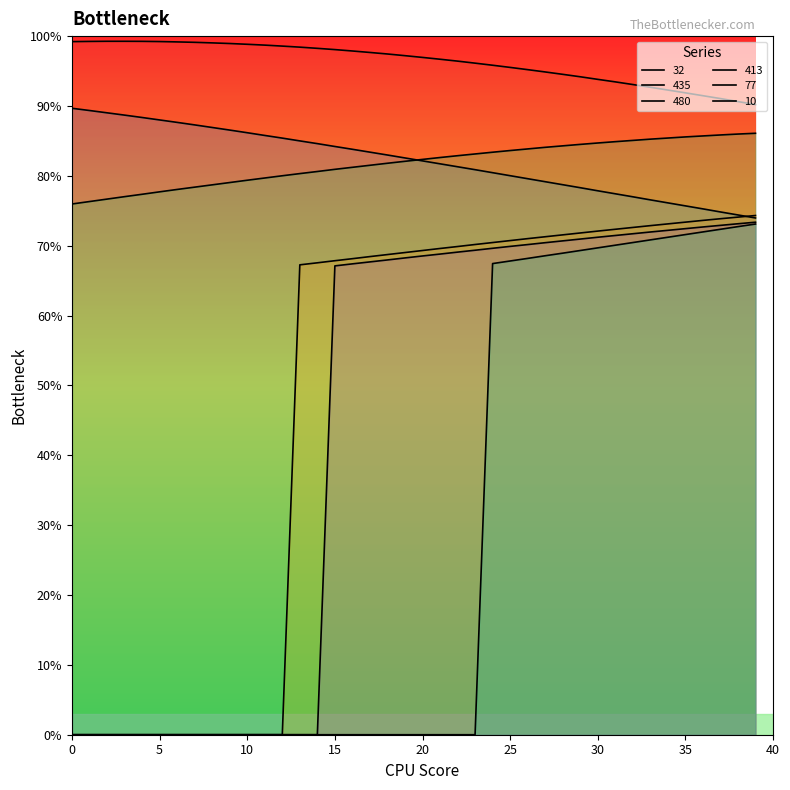

Reading right to left, what are all the values shown in this chart?

32: 90.2	90.6	91.1	91.5	91.9	92.3	92.7	93.1	93.5	93.8	94.2	94.5	94.9	95.2	95.5	95.8	96.1	96.4	96.7	97.0	97.2	97.4	97.7	97.9	98.1	98.2	98.4	98.6	98.7	98.8	98.9	99.0	99.1	99.2	99.2	99.2	99.3	99.3	99.2	99.2
435: 74.0	74.4	74.8	75.3	75.7	76.1	76.6	77.0	77.4	77.9	78.3	78.7	79.2	79.6	80.0	80.5	80.9	81.3	81.7	82.1	82.6	83.0	83.4	83.8	84.2	84.6	85.0	85.4	85.8	86.2	86.5	86.9	87.3	87.7	88.0	88.3	88.7	89.0	89.3	89.7
480: 86.1	86.0	85.8	85.7	85.6	85.4	85.2	85.1	84.9	84.7	84.5	84.3	84.1	83.8	83.6	83.4	83.1	82.9	82.6	82.3	82.1	81.8	81.5	81.2	80.9	80.6	80.3	80.0	79.7	79.4	79.0	78.7	78.4	78.0	77.7	77.4	77.0	76.7	76.3	76.0
413: 74.3	74.1	73.9	73.6	73.4	73.1	72.9	72.6	72.3	72.1	71.8	71.5	71.3	71.0	70.7	70.5	70.2	69.9	69.6	69.3	69.0	68.7	68.4	68.1	67.8	67.5	67.3	0.0	0.0	0.0	0.0	0.0	0.0	0.0	0.0	0.0	0.0	0.0	0.0	0.0
77: 73.4	73.1	72.9	72.7	72.4	72.2	72.0	71.7	71.5	71.2	71.0	70.7	70.4	70.2	69.9	69.6	69.3	69.1	68.8	68.5	68.2	68.0	67.7	67.4	67.1	0.0	0.0	0.0	0.0	0.0	0.0	0.0	0.0	0.0	0.0	0.0	0.0	0.0	0.0	0.0
10: 73.1	72.7	72.3	72.0	71.6	71.2	70.8	70.5	70.1	69.7	69.3	68.9	68.6	68.2	67.8	67.4	0.0	0.0	0.0	0.0	0.0	0.0	0.0	0.0	0.0	0.0	0.0	0.0	0.0	0.0	0.0	0.0	0.0	0.0	0.0	0.0	0.0	0.0	0.0	0.0